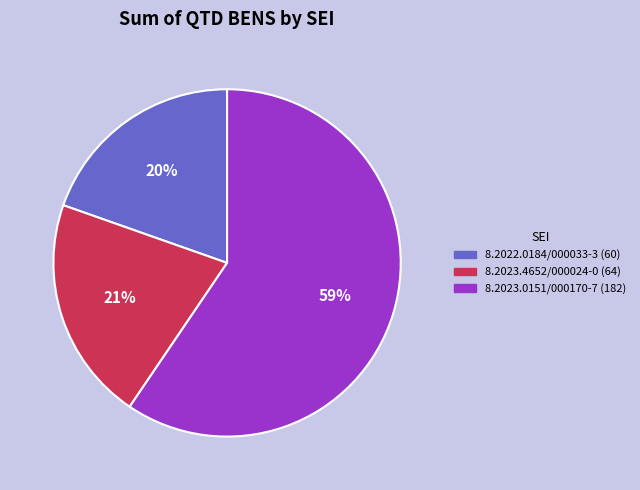

What is the smallest slice in the pie chart?

8.2022.0184/000033-3